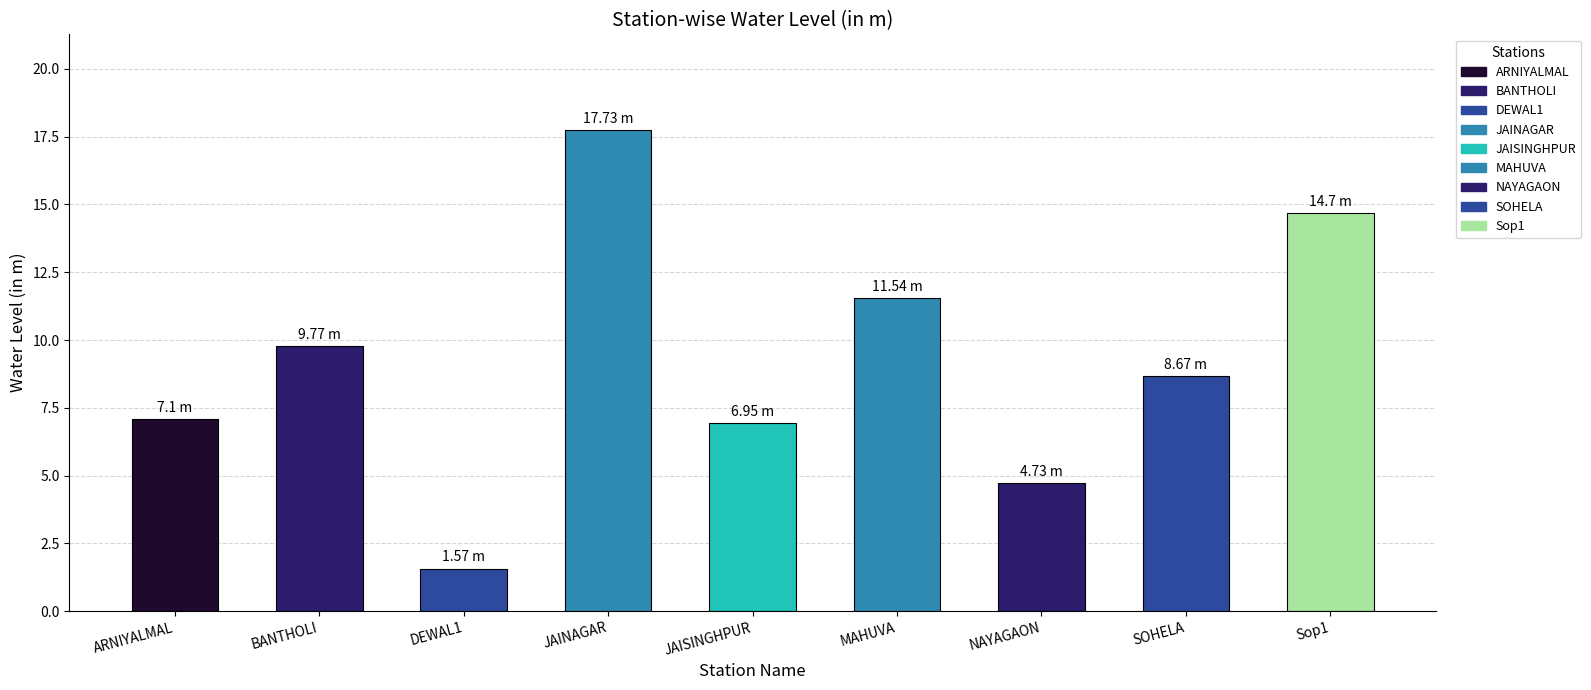

How many data points are above 8?

5